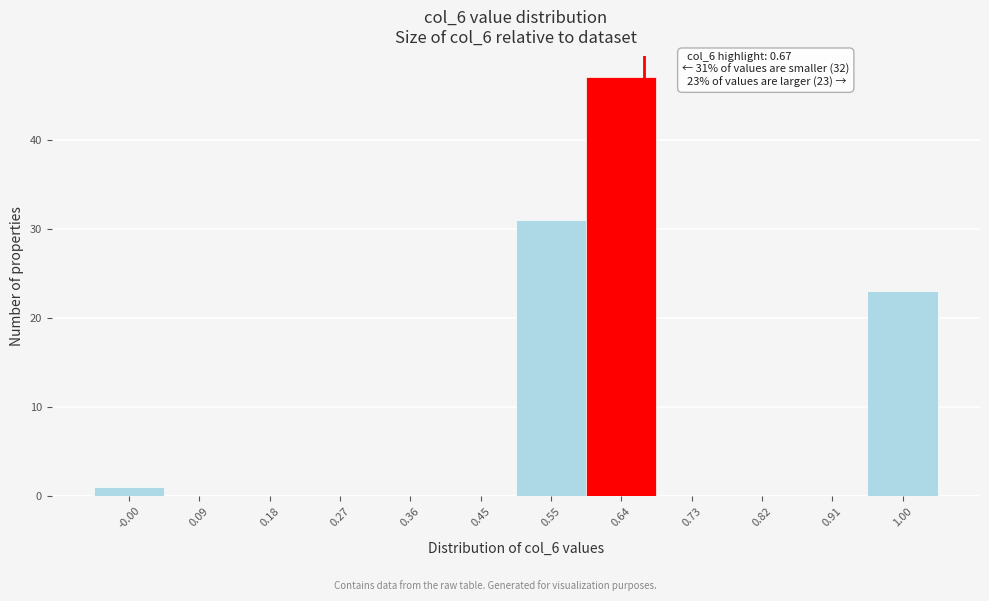

Over which range of the x-axis is the bar tallest?

0.59 to 0.68